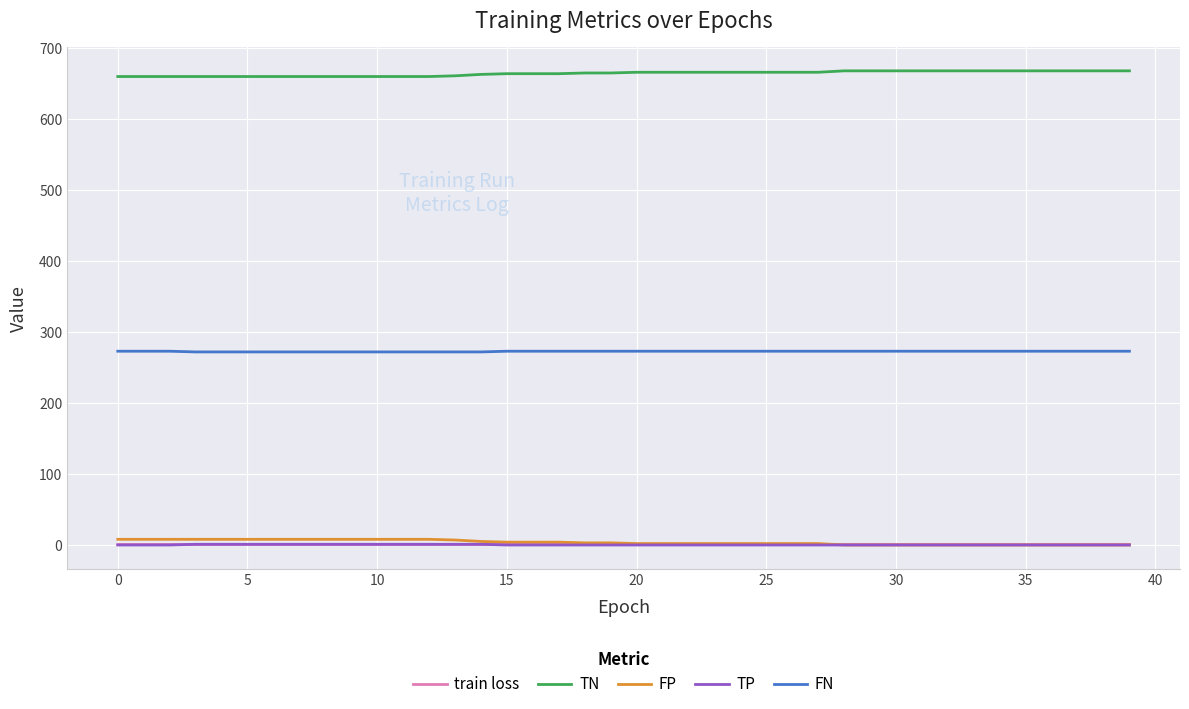

What is the difference between the second highest and minimum values in the FP series?

8.0